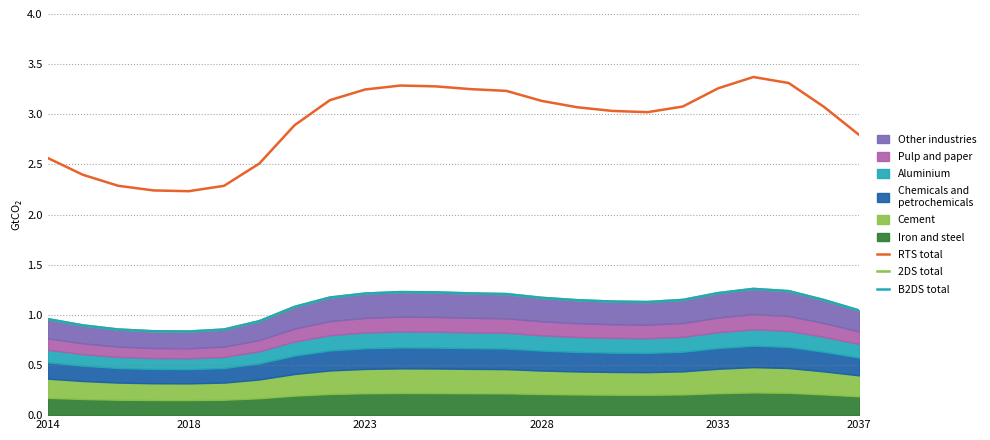

The RTS total series shows 4.5 at 2037. True or false?

False